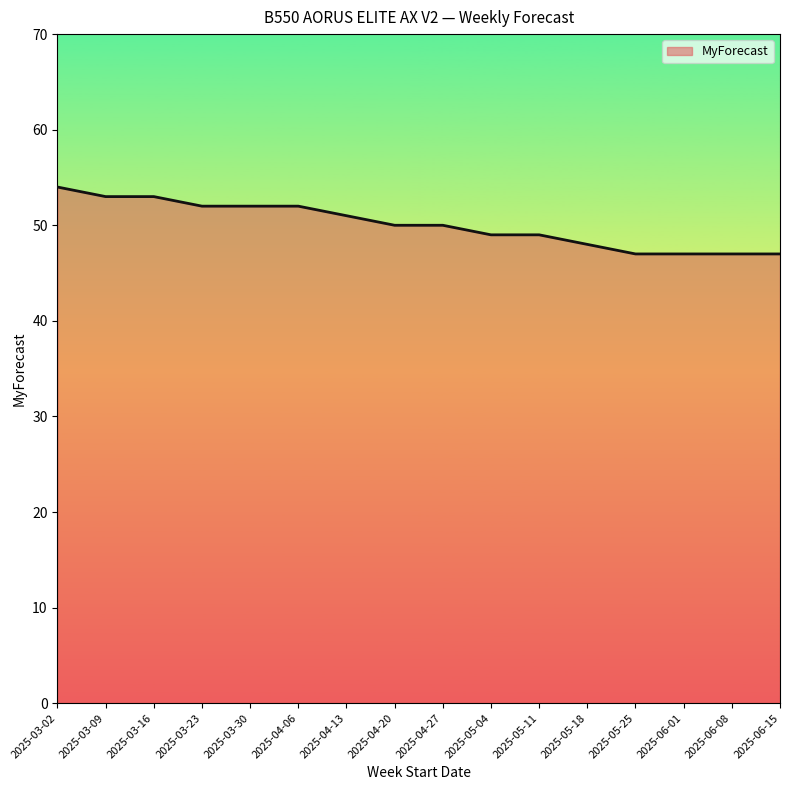

How many series are shown in this chart?

1